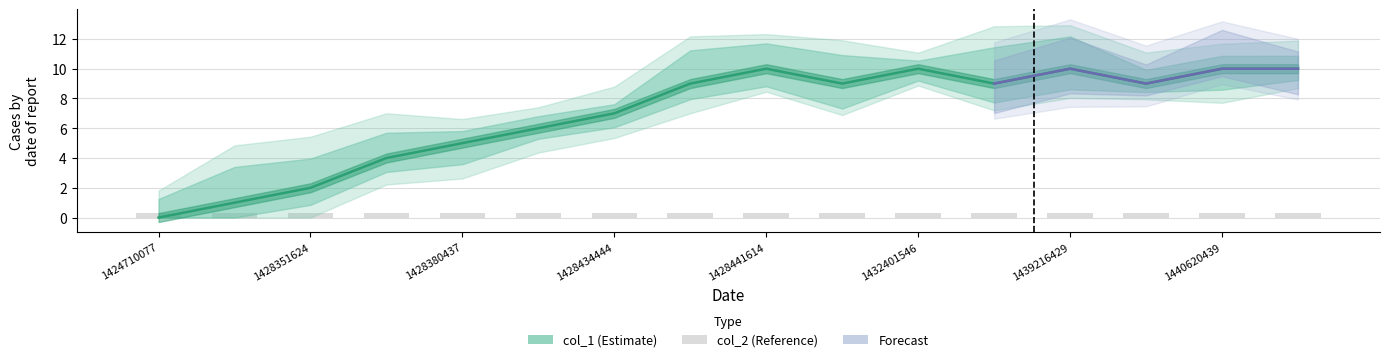

At how many categories does at least one series exceed 2?

13